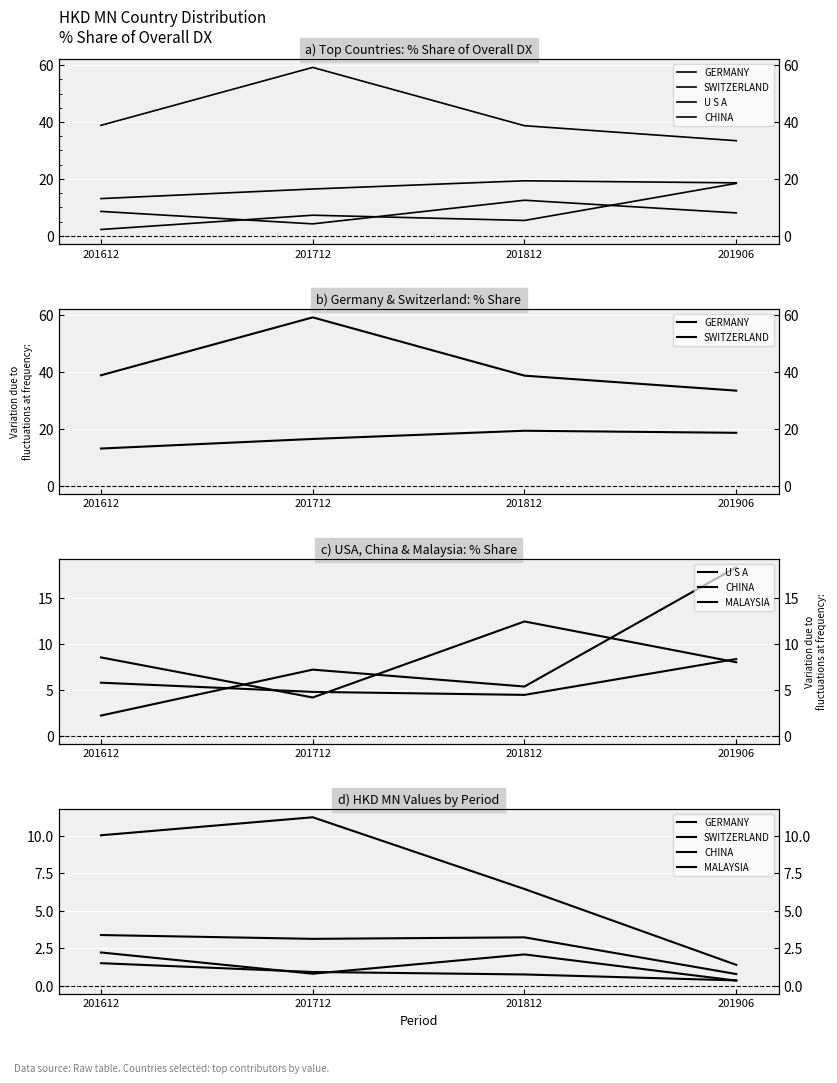

How many interior local peaks does the GERMANY series have?

1